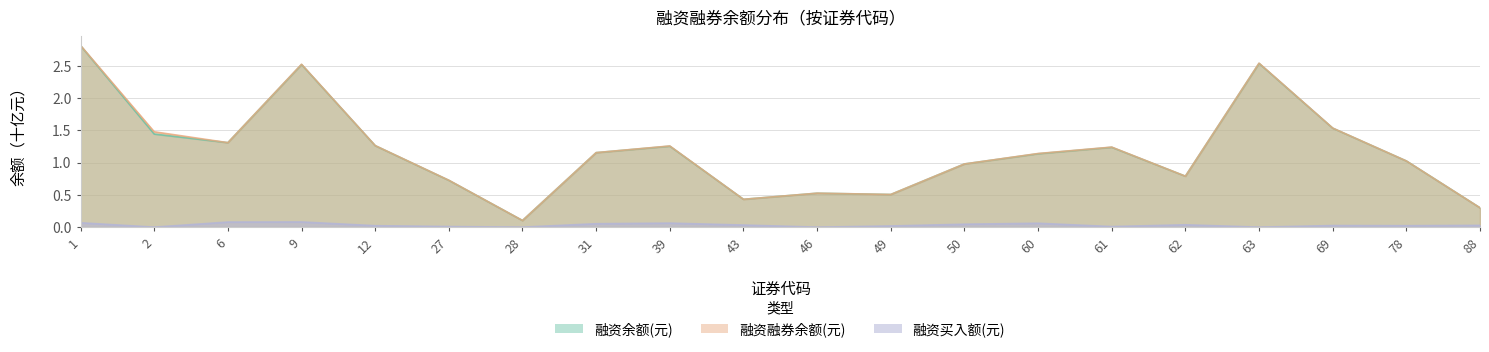

What is the average value of the 融资余额(元) series?

1.2